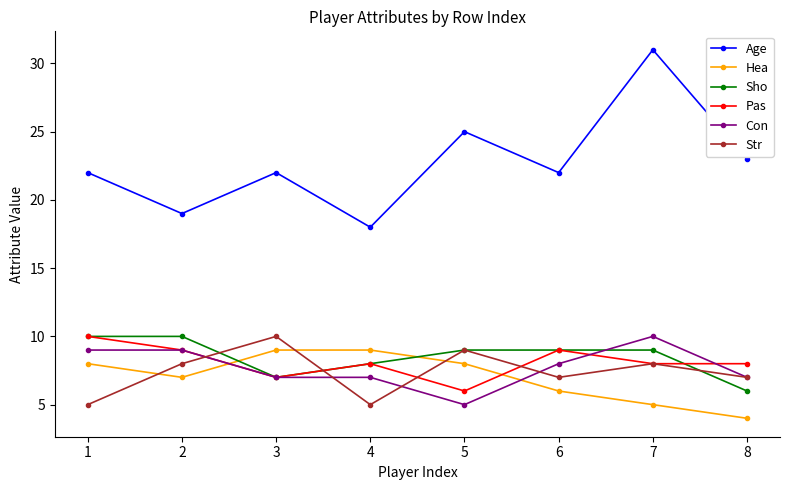

What is the difference between the second highest and minimum values in the Con series?

4